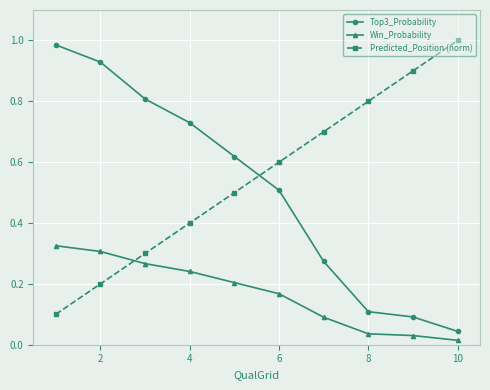

True or false: Predicted_Position (norm) and Win_Probability intersect in this chart.

True